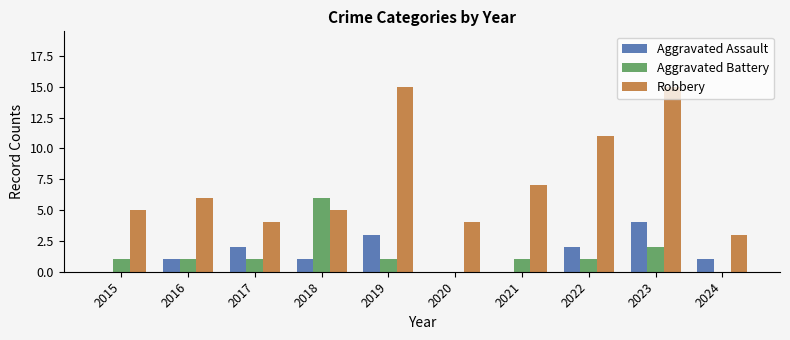

What is the total value across all series at 2024?

4